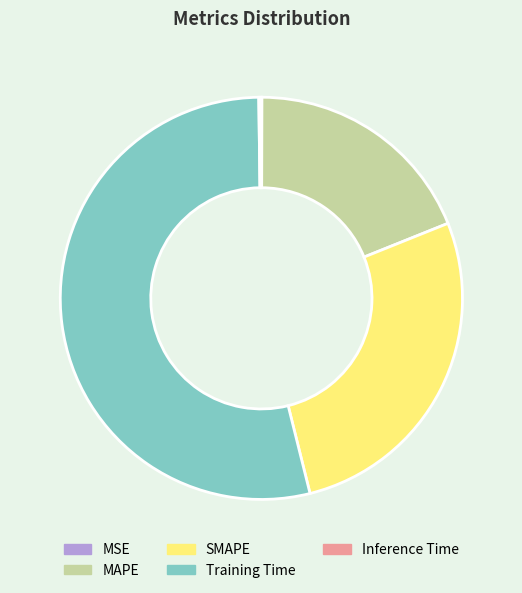

The Training Time slice represents 43% of the pie. True or false?

False